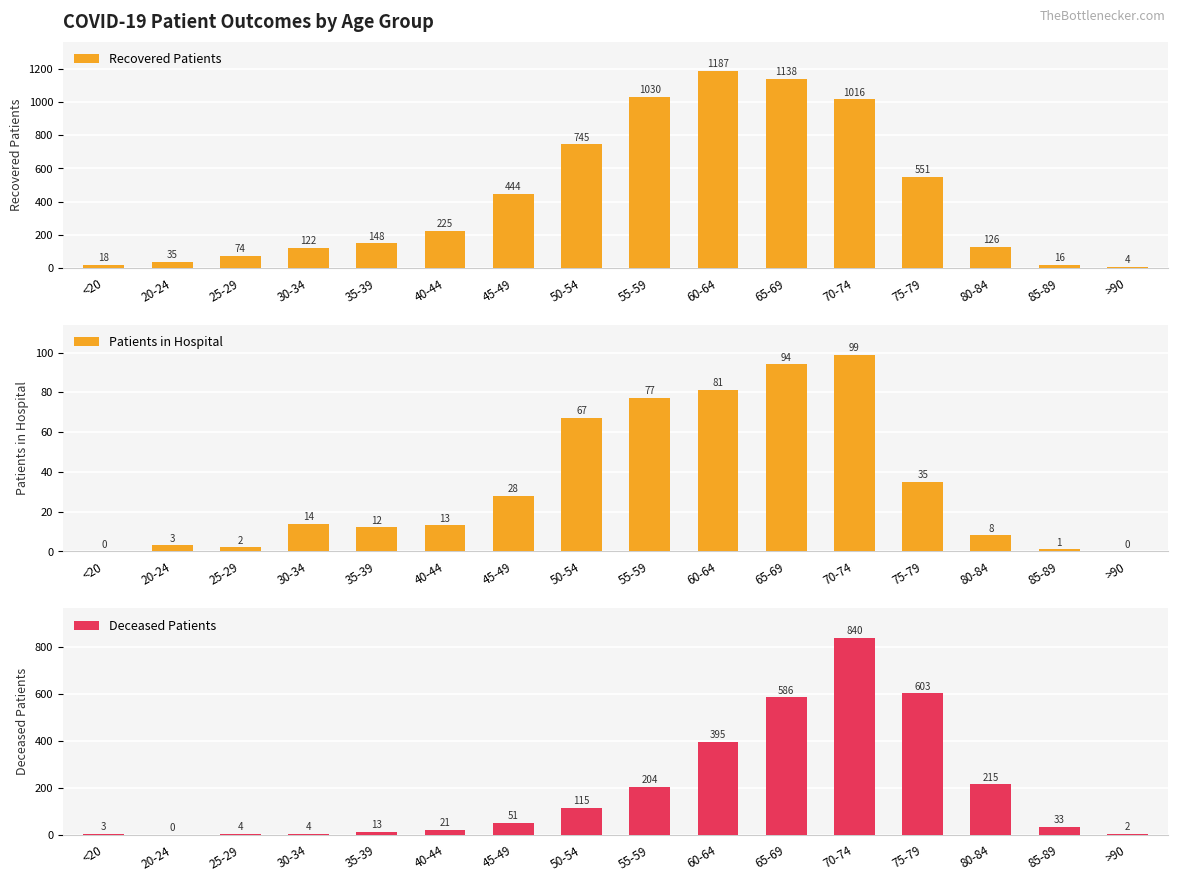

What is the value of the Deceased Patients bar at the 10th from the left?

395